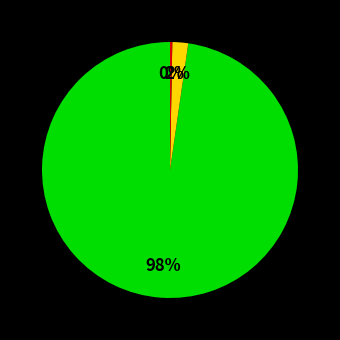

How many segments does this pie chart have?

3